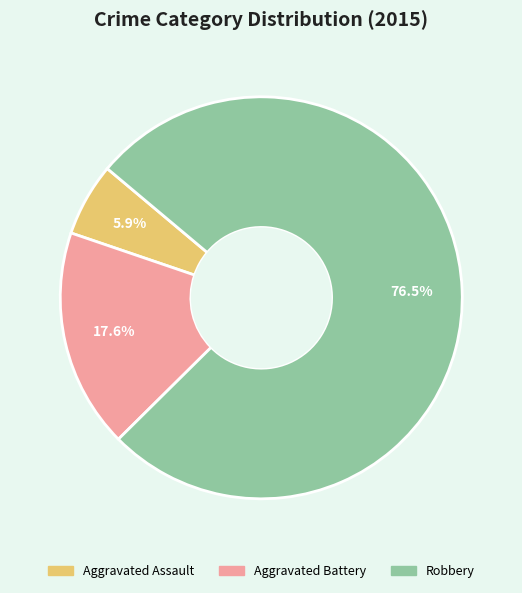

How many slices are in this pie chart?

3